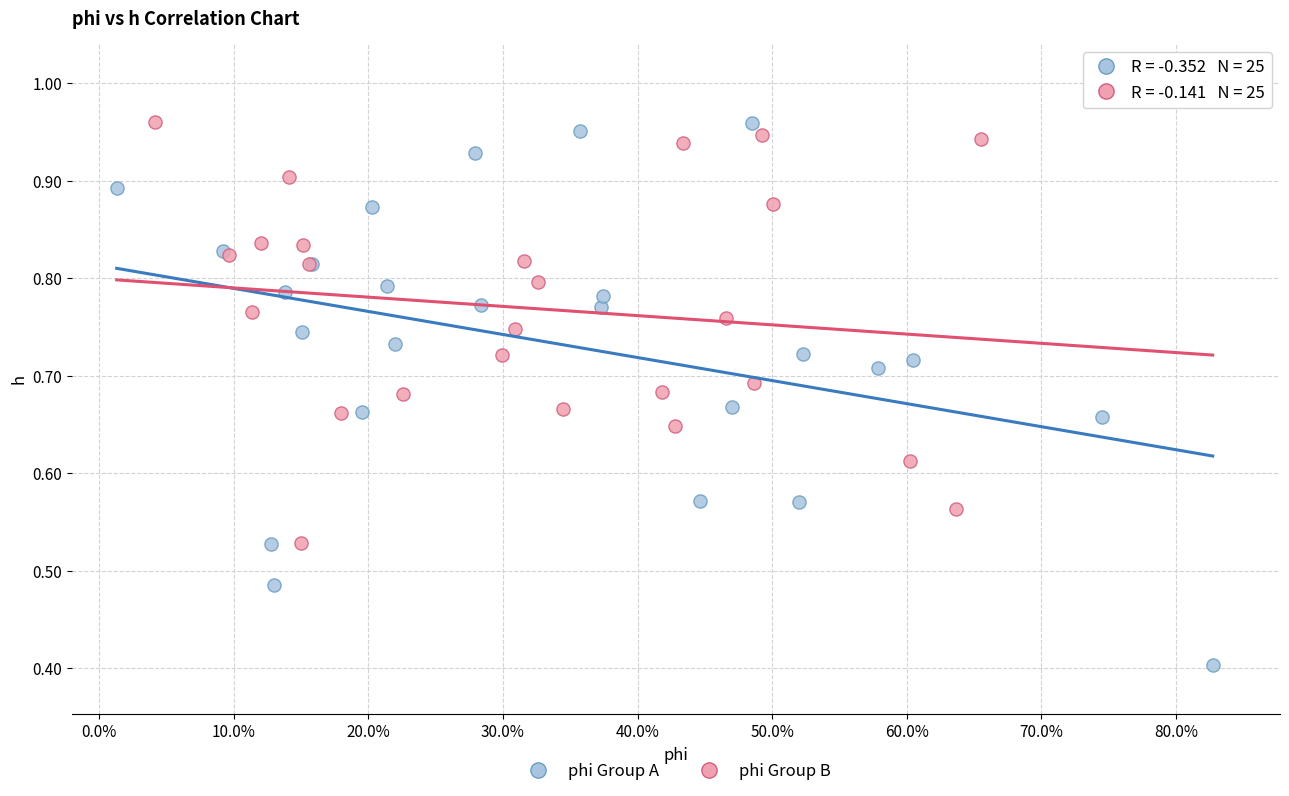

Which series has the largest Y range (max minus min)?

phi Group A